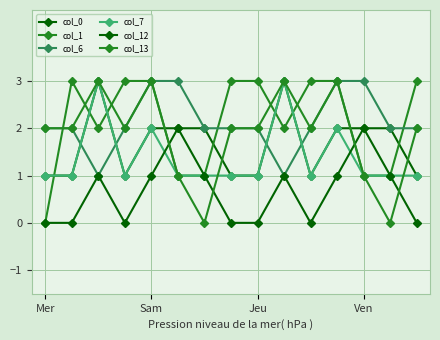

Does the chart have visible grid lines?

Yes